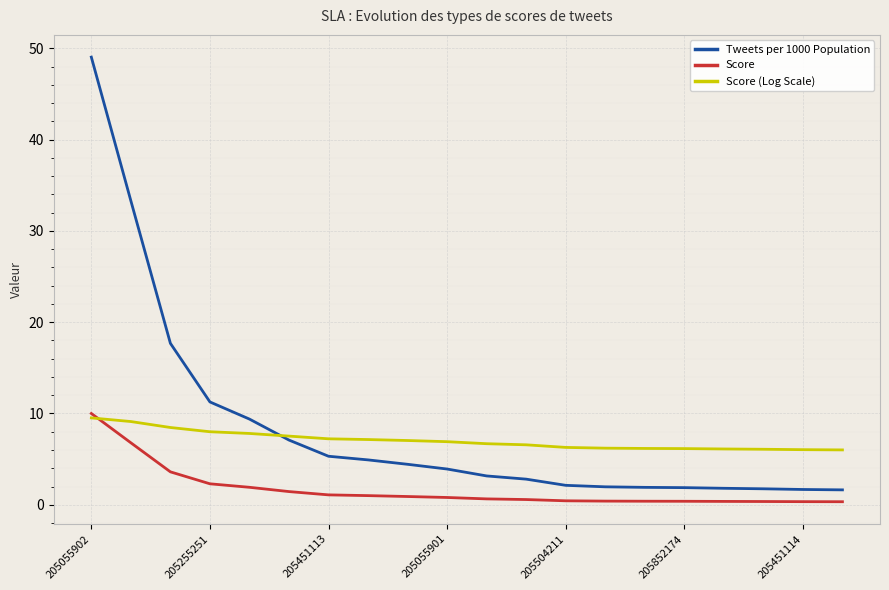

Which series has the largest range (max minus min)?

Tweets per 1000 Population